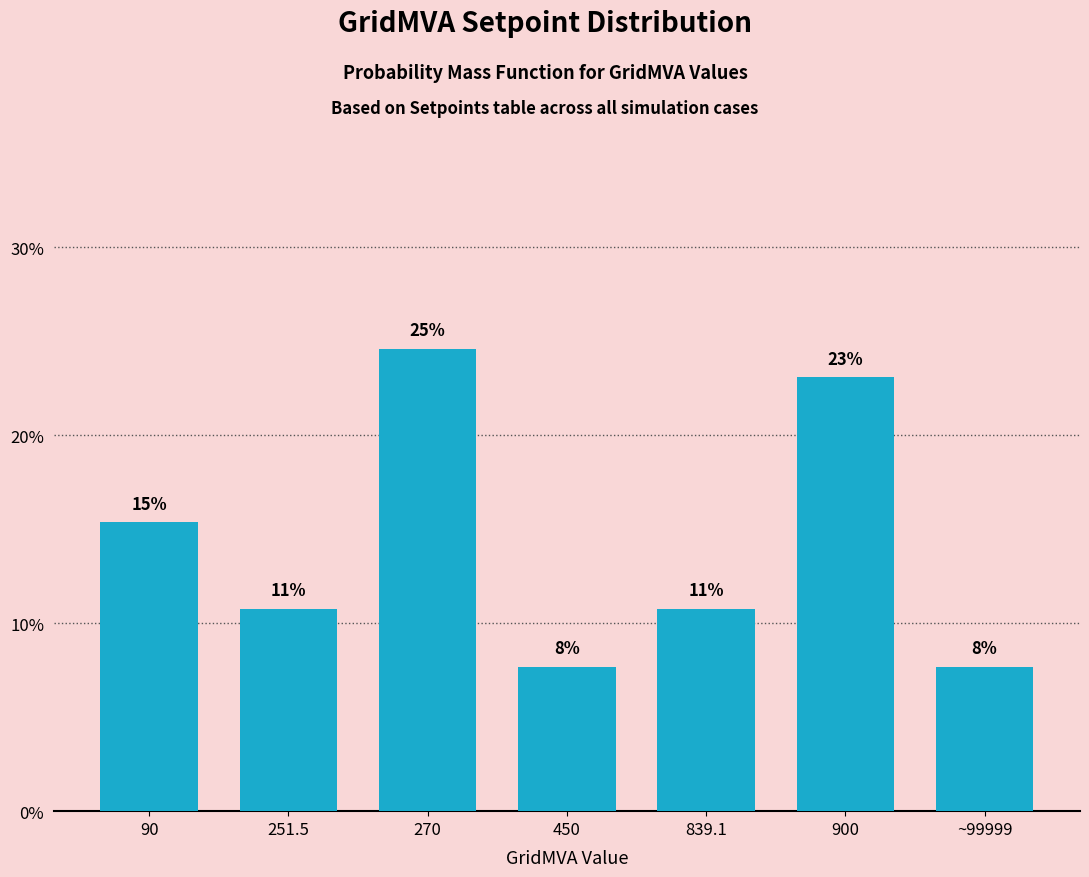

How many bars are there in total?

7